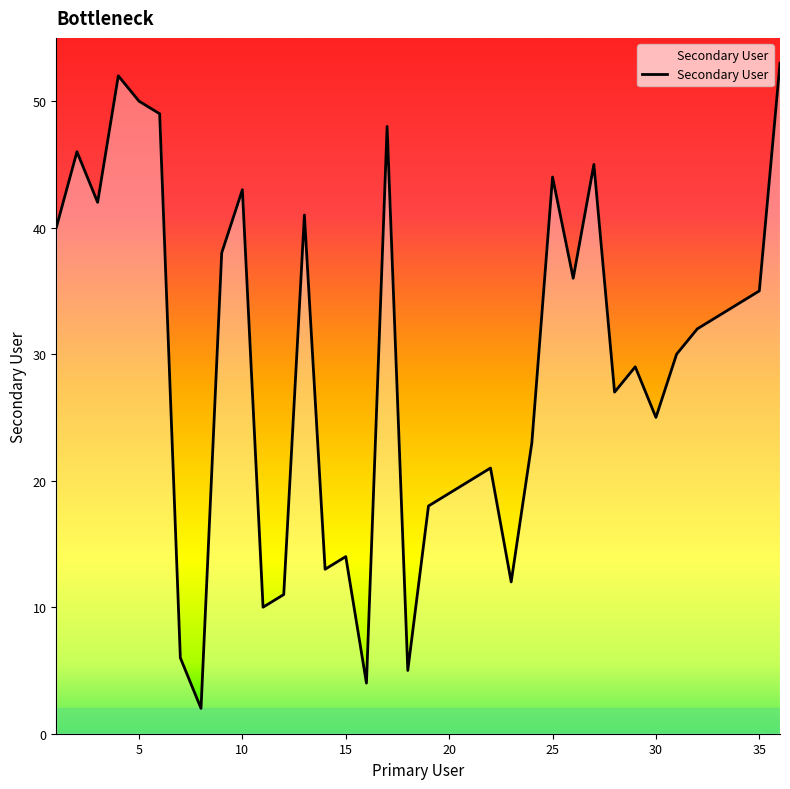

What is the maximum value shown in the chart?

53